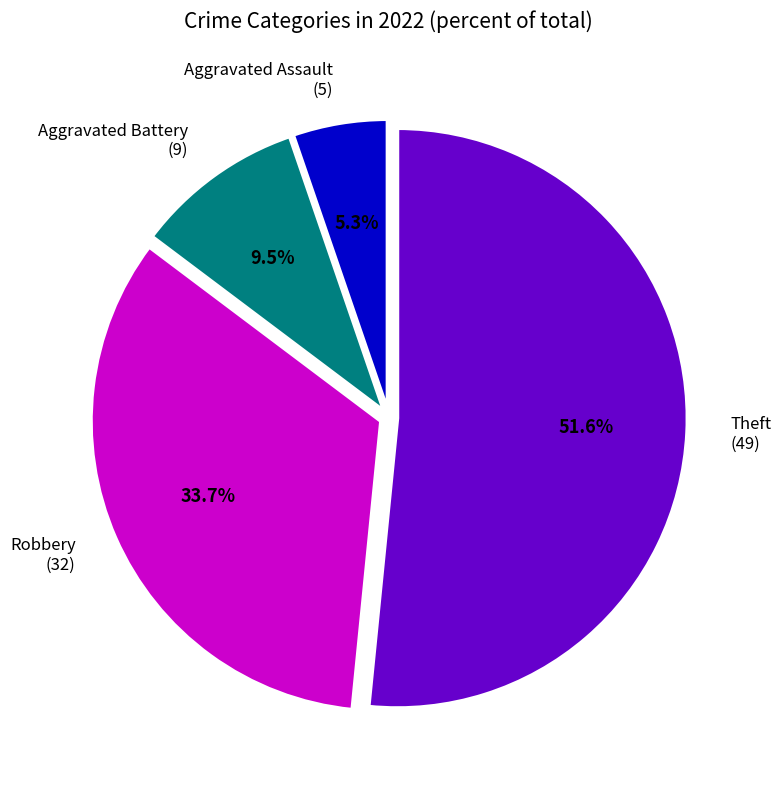

Which slice is the largest?

Theft